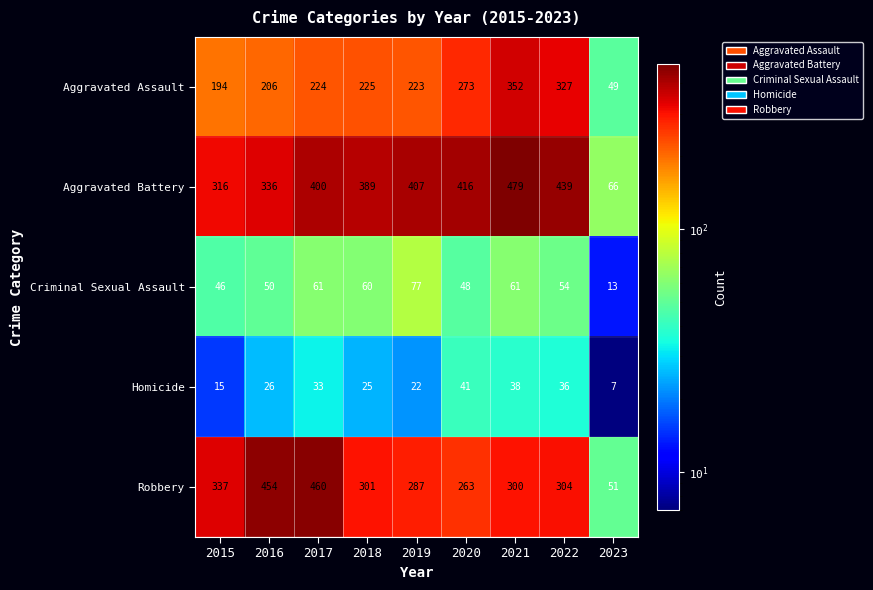

List the series in order of their peak value, lowest first.

Homicide, Criminal Sexual Assault, Aggravated Assault, Robbery, Aggravated Battery